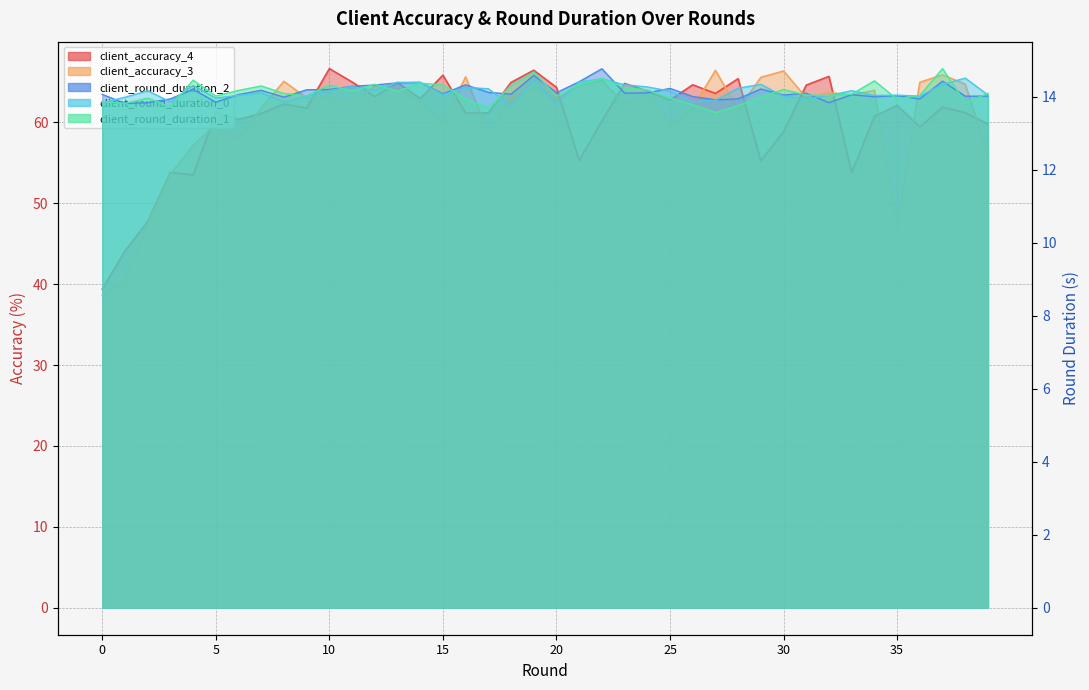

What is the maximum value shown in the chart?

66.7